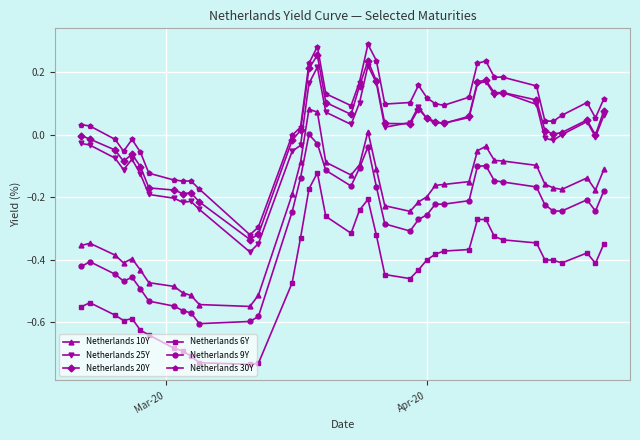

Which series has the largest total across all categories?

Netherlands 30Y